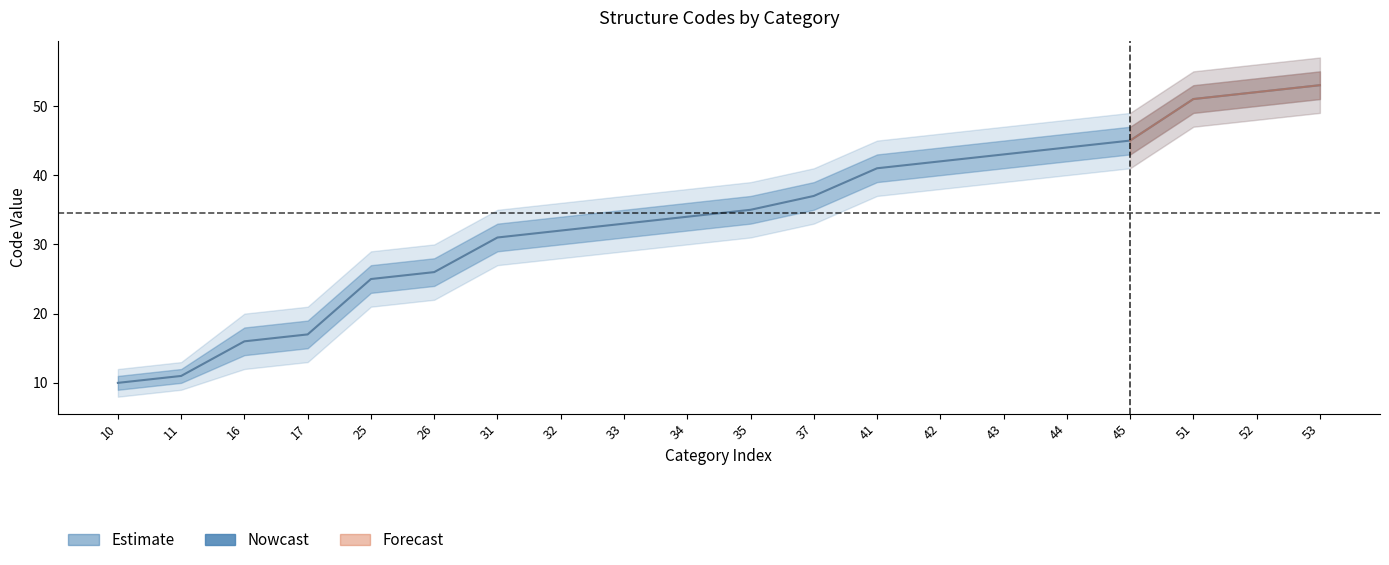

How many lines are shown in the chart?

5